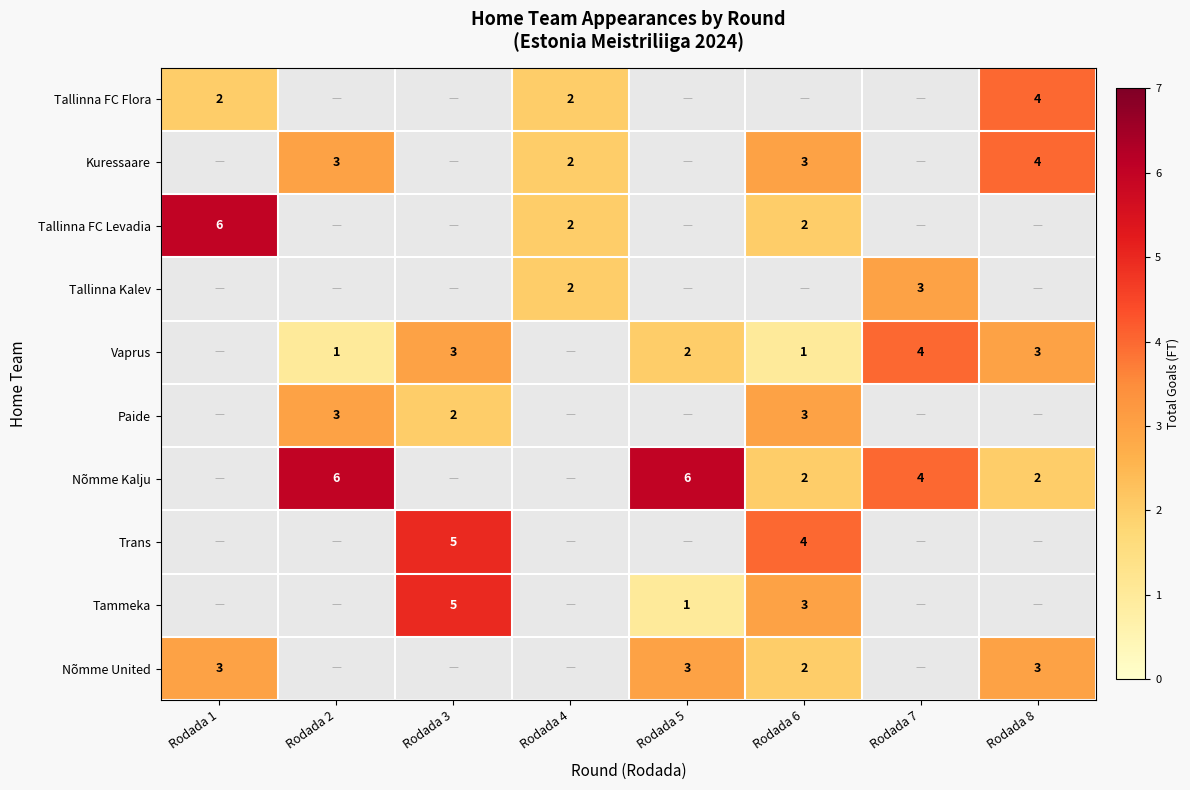

The Nõmme Kalju series shows 1 at Rodada 7. True or false?

False